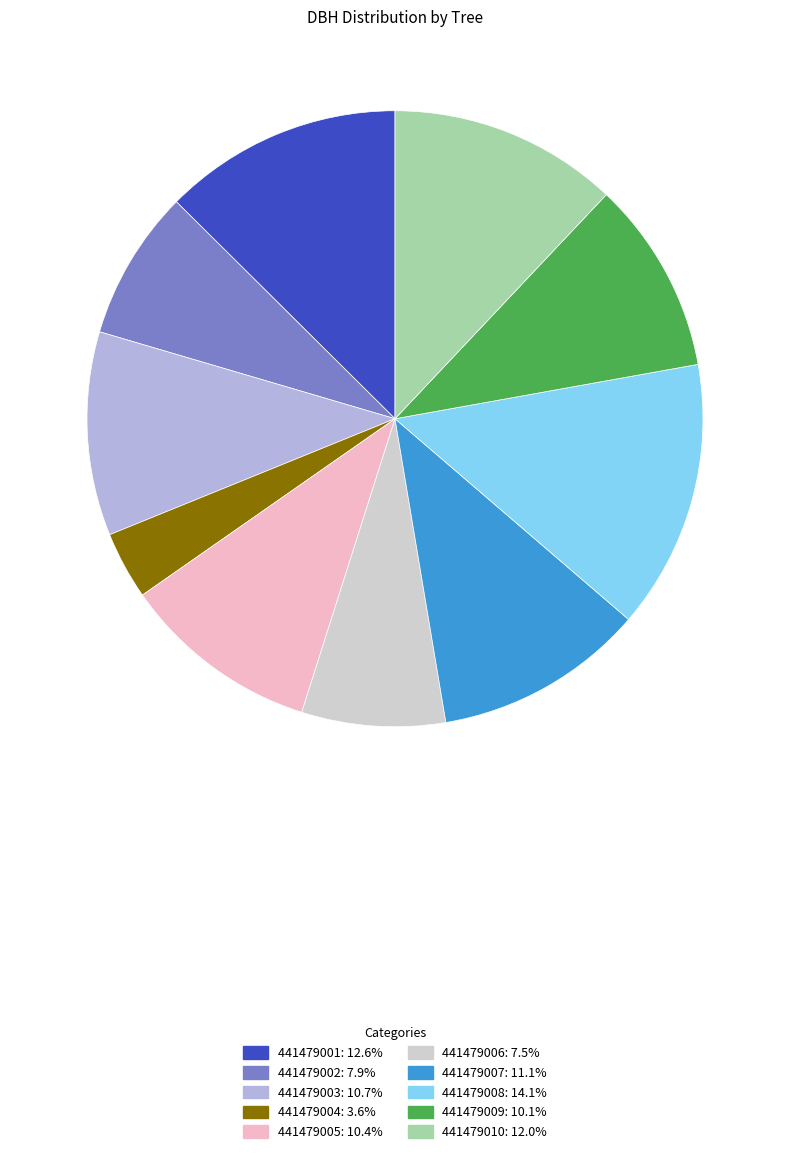

What is the ratio of the value at 441479002: 7.9% to the value at 441479010: 12.0%?

0.7